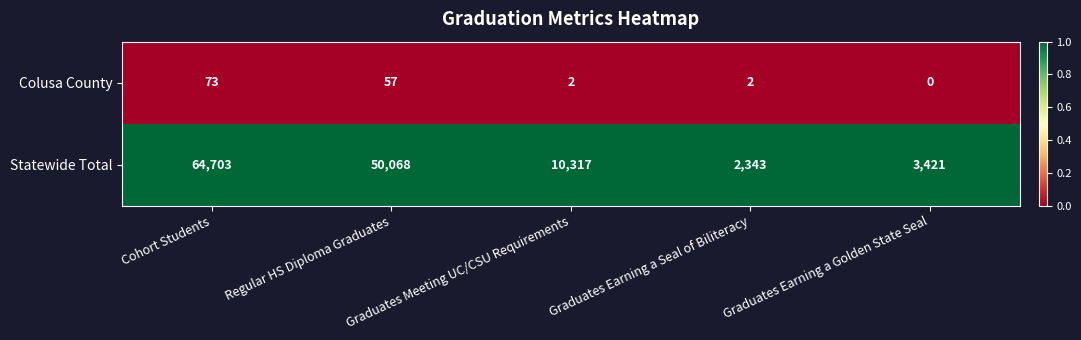

List the series in order of their peak value, highest first.

Statewide Total, Colusa County